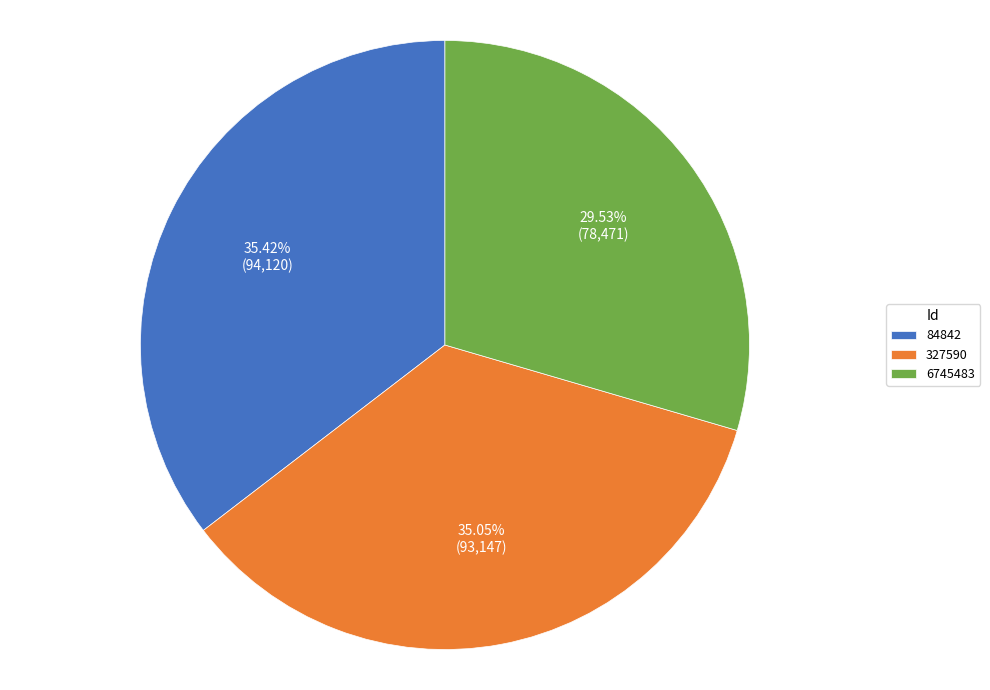

True or false: 84842 accounts for 30% of the total.

False